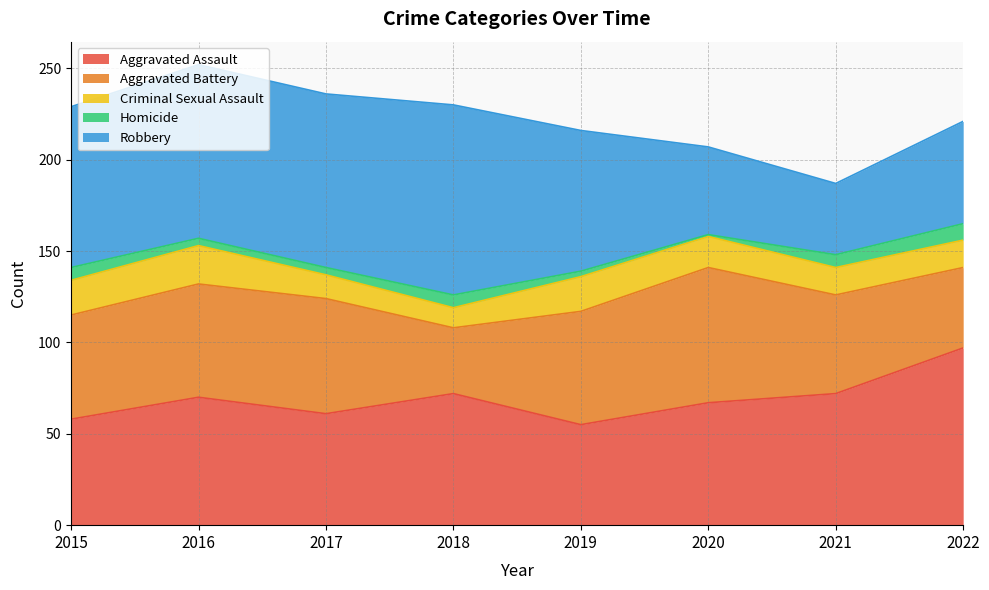

In Aggravated Battery, how many points are higher than both neighbors (excluding endpoints)?

2